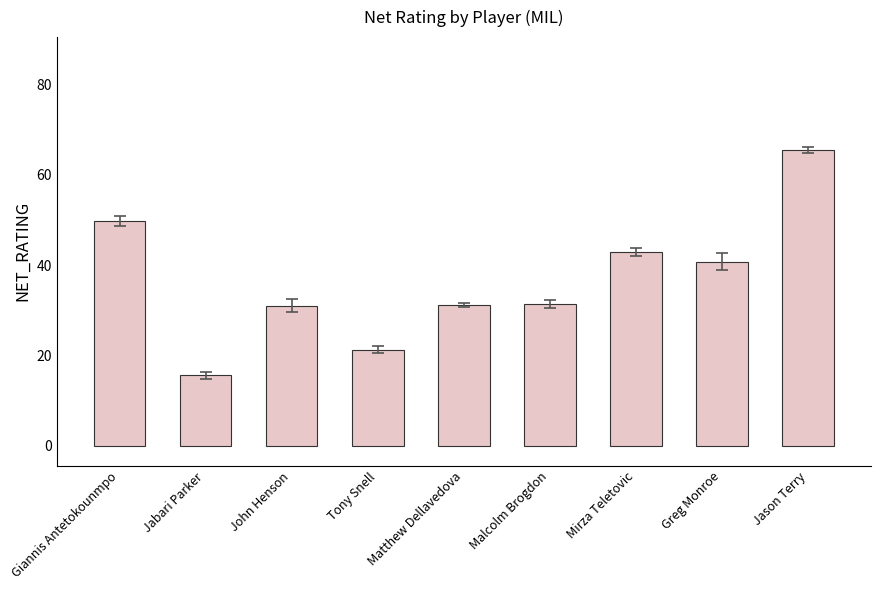

The chart shows a value of 57.7 at Greg Monroe. True or false?

False